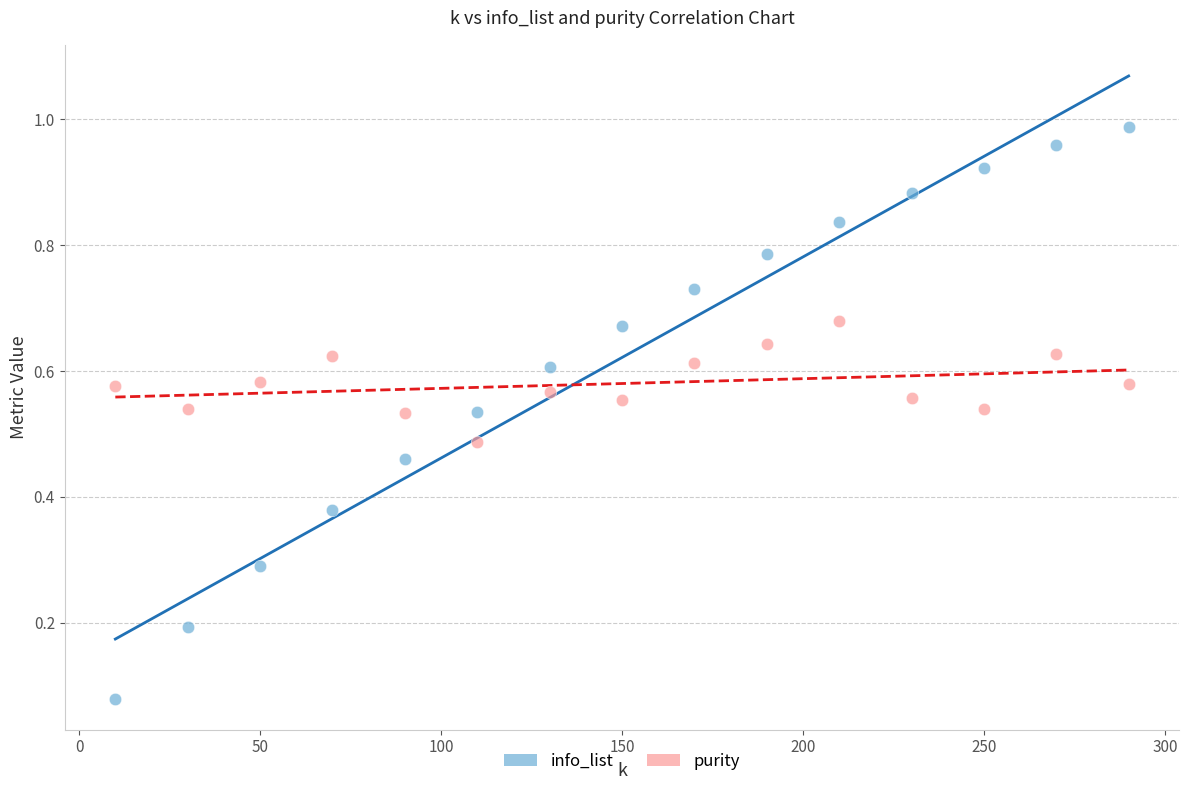

What are all the series names shown in the legend?

info_list, purity